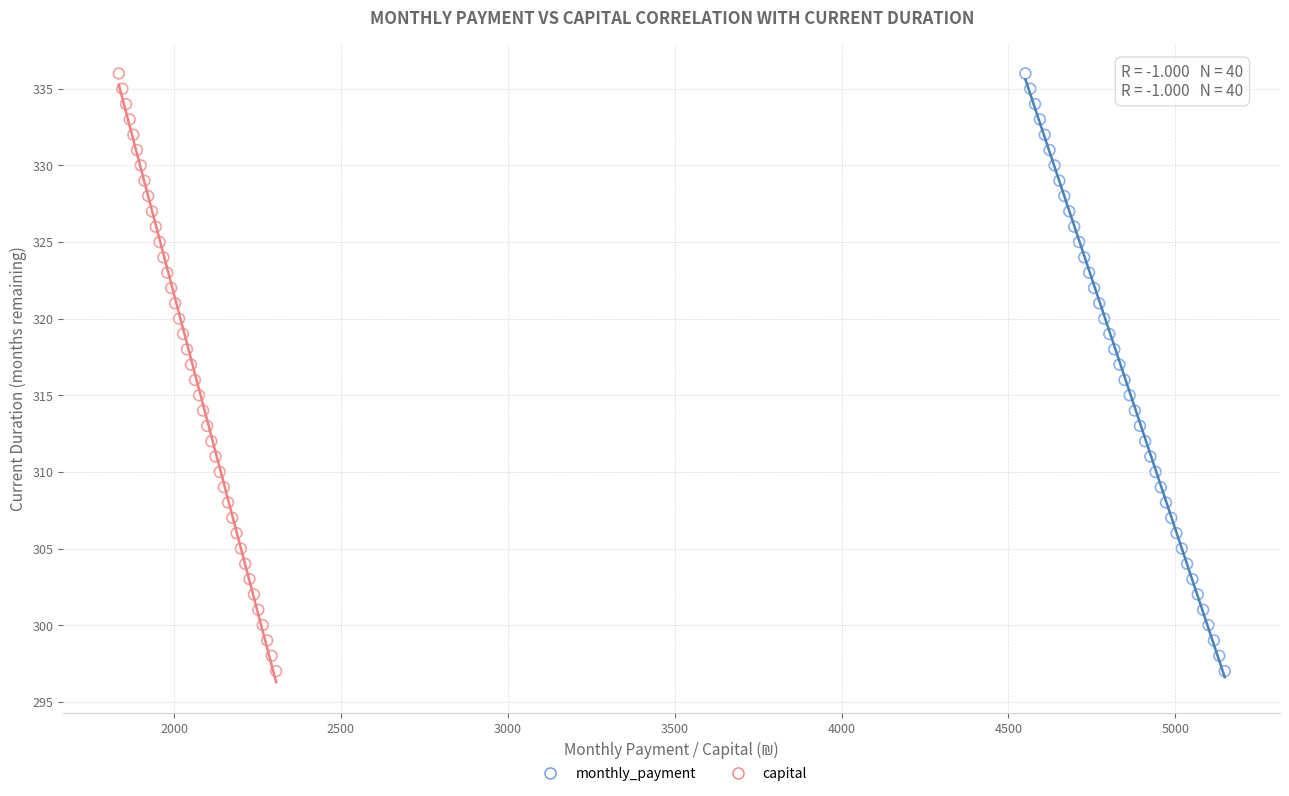

What are all the series names shown in the legend?

monthly_payment, capital